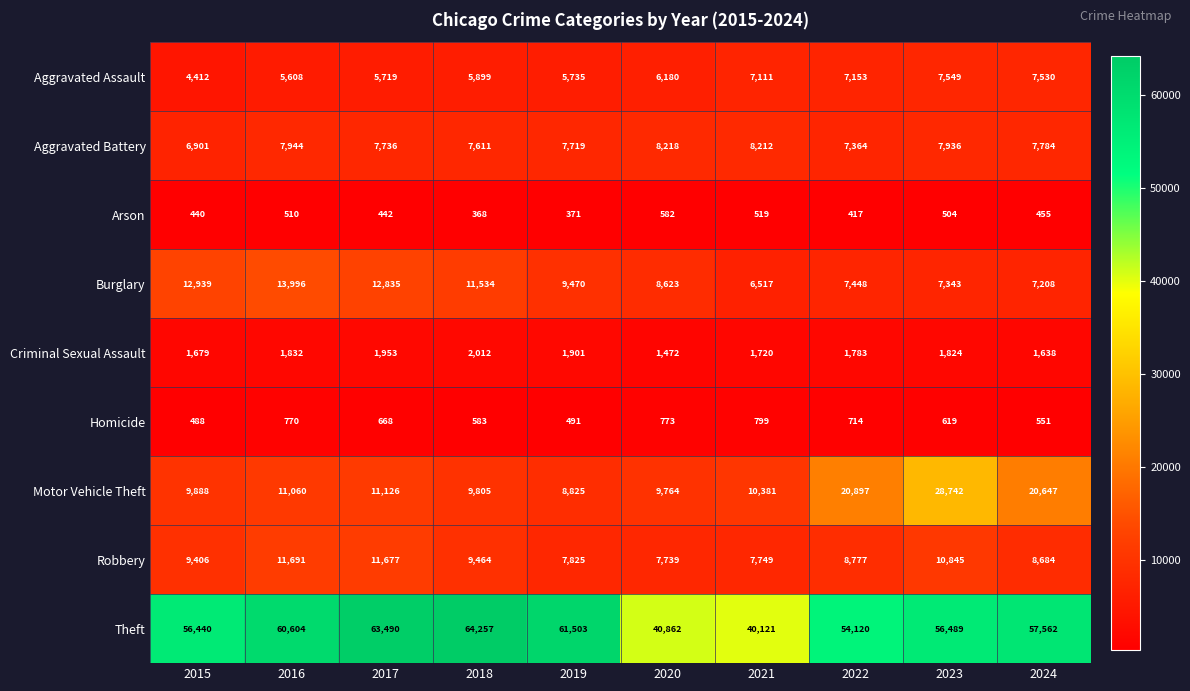

Which label corresponds to the smallest value in the chart?

2018